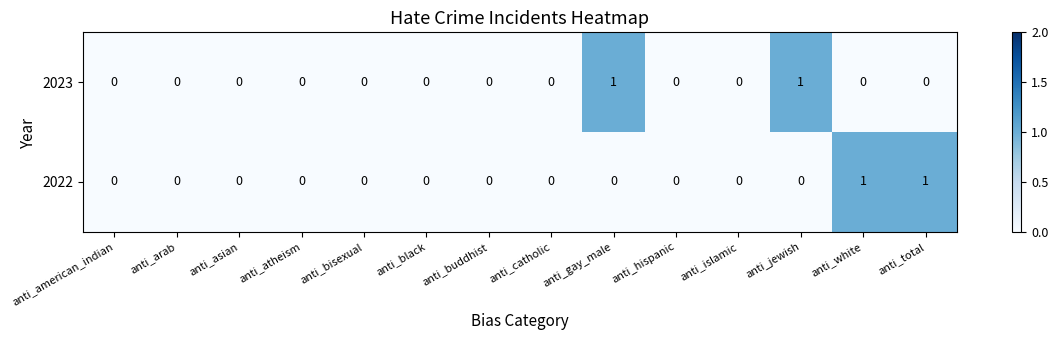

Between anti_buddhist and anti_total, which series saw the biggest shift?

2022